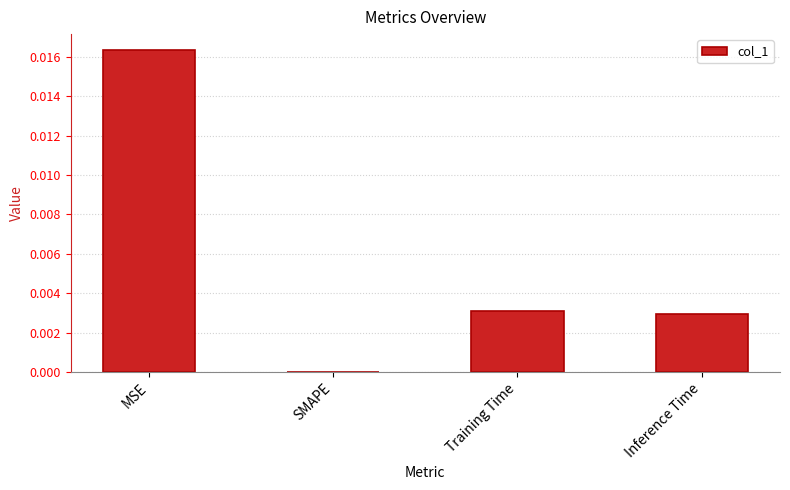

Are the bars horizontal?

No